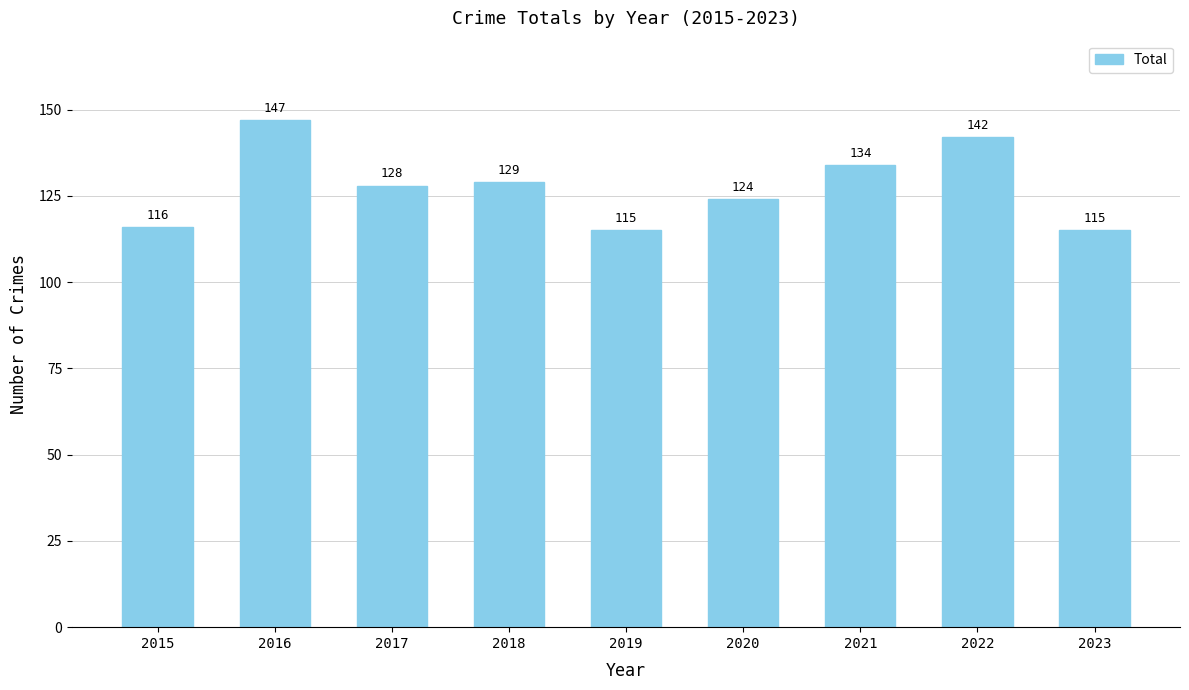

How many data points does each series have?

9